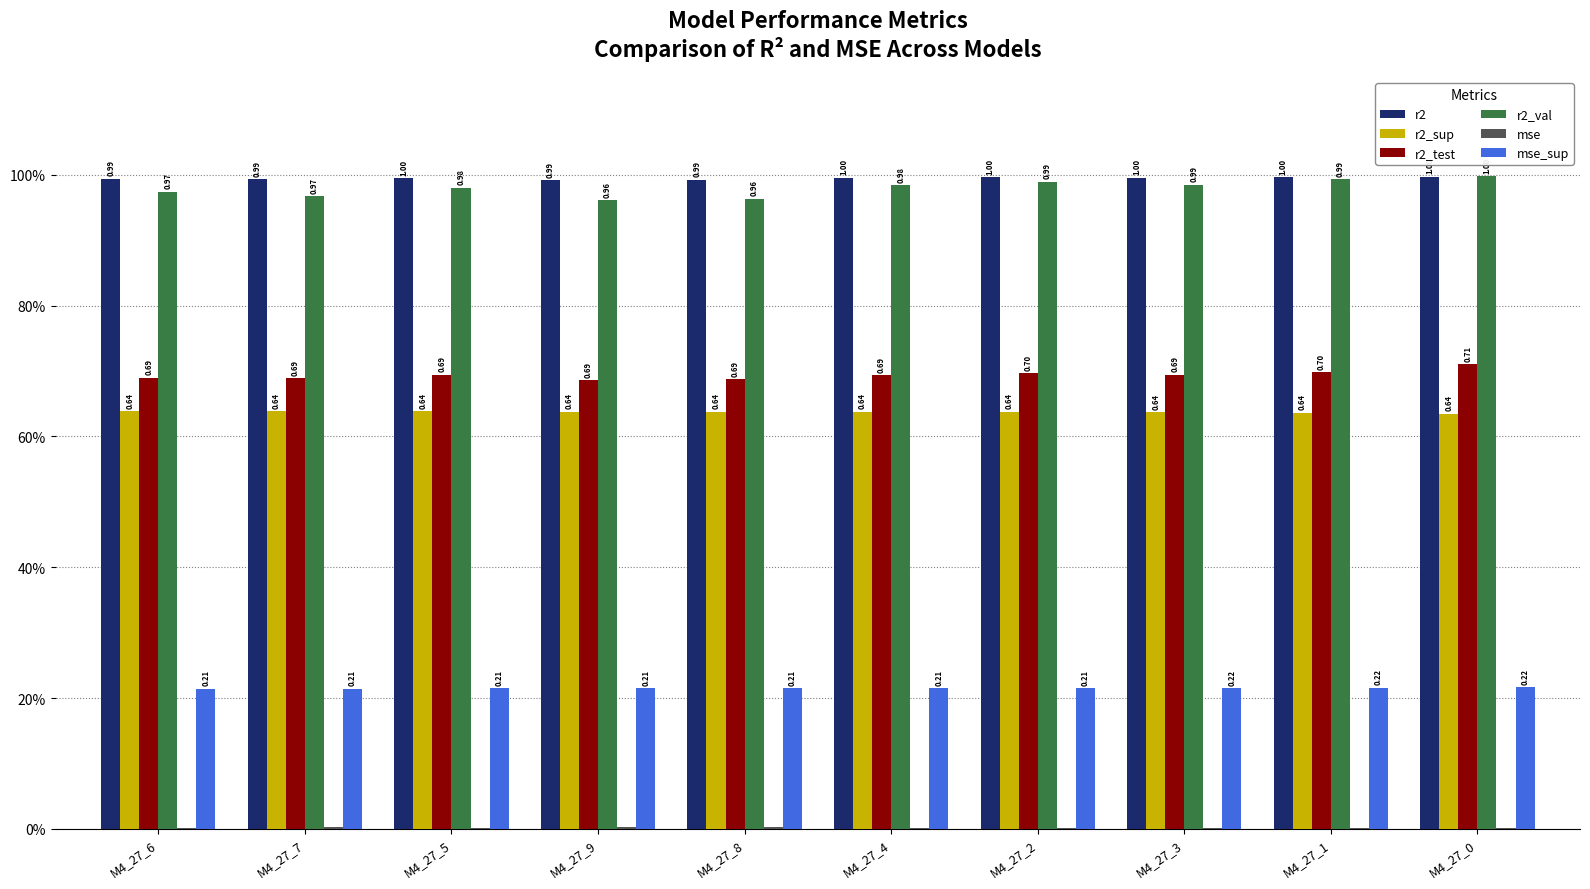

Does the chart contain stacked bars?

No